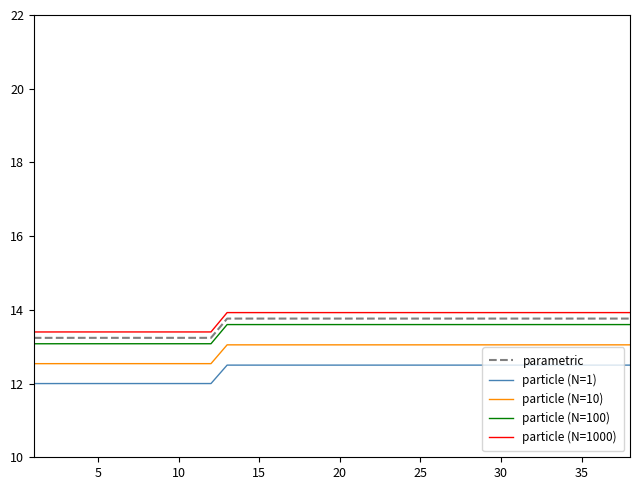

Is this an area chart (filled region under the line)?

No